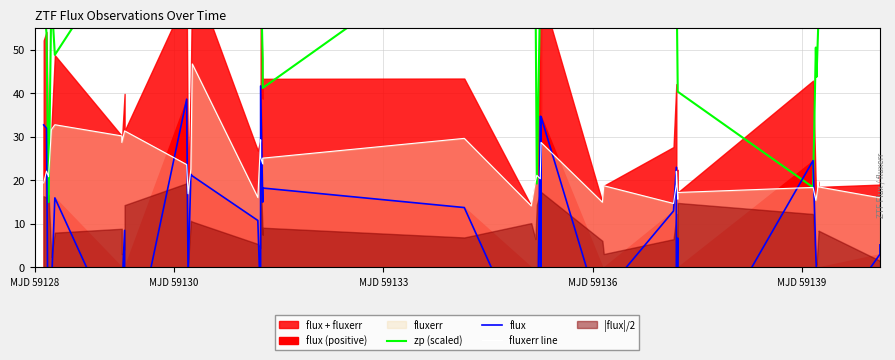

How many lines are shown in the chart?

3